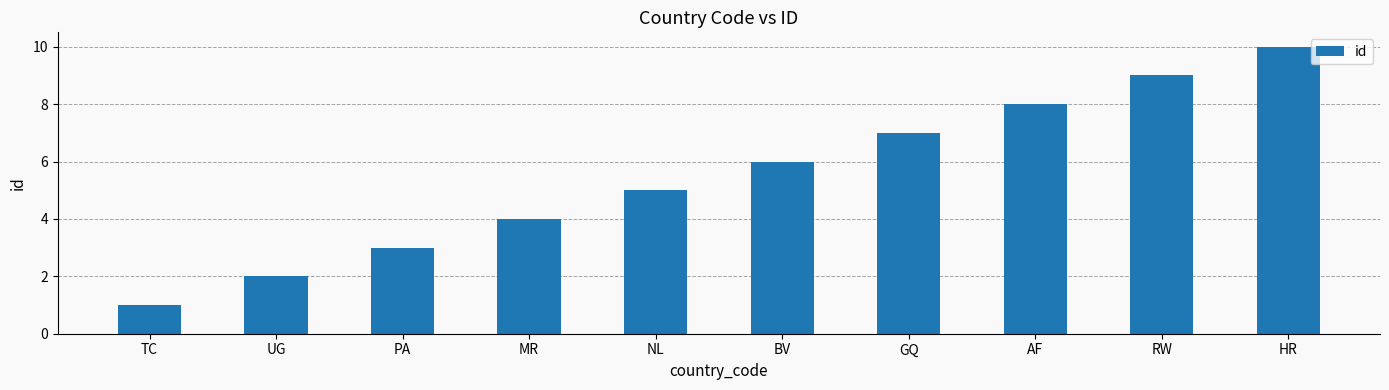

Are the bars horizontal?

No